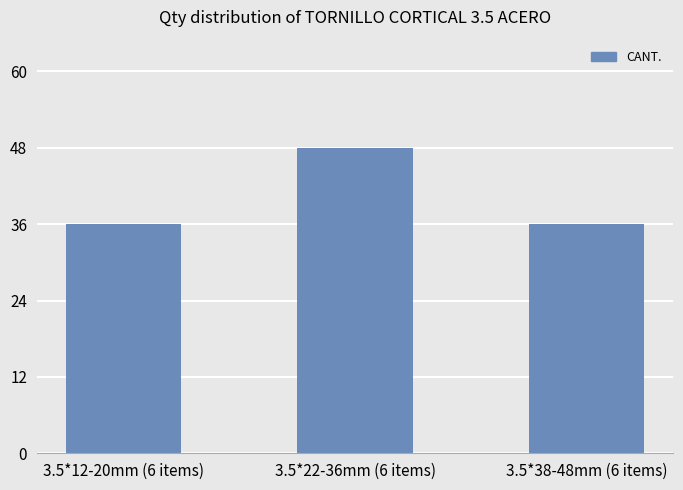

True or false: the data shows 65 at 3.5*22-36mm (6 items).

False